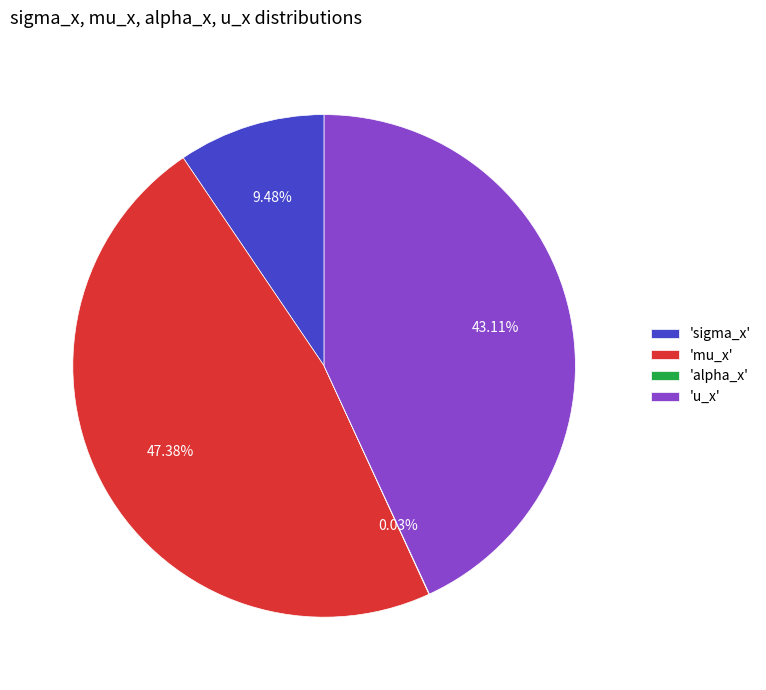

Does 'sigma_x' account for over 50% of the chart?

No